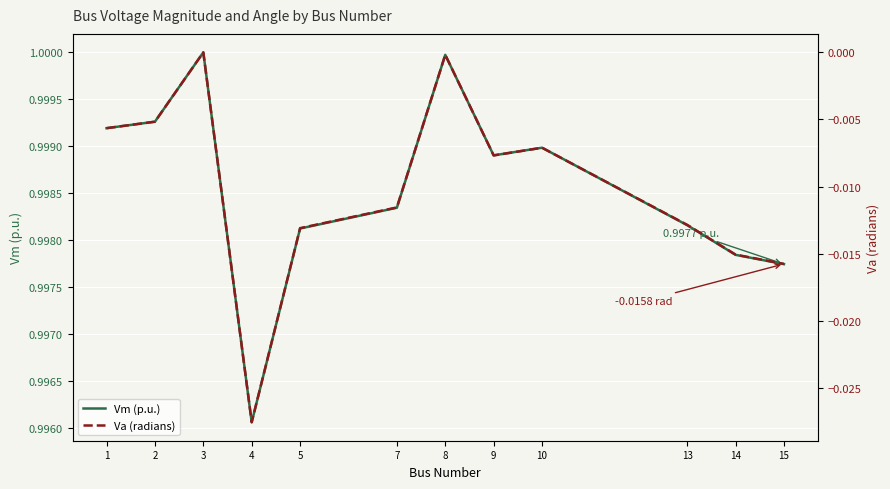

The Vm (p.u.) series shows 1.8 at 5. True or false?

False